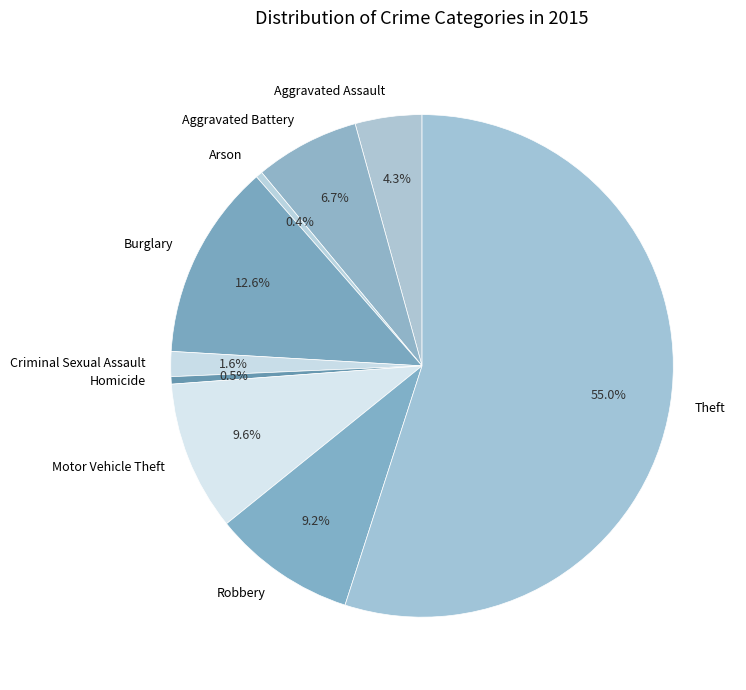

To the nearest percent, what is the difference between the Robbery and Theft slice percentages?

46%